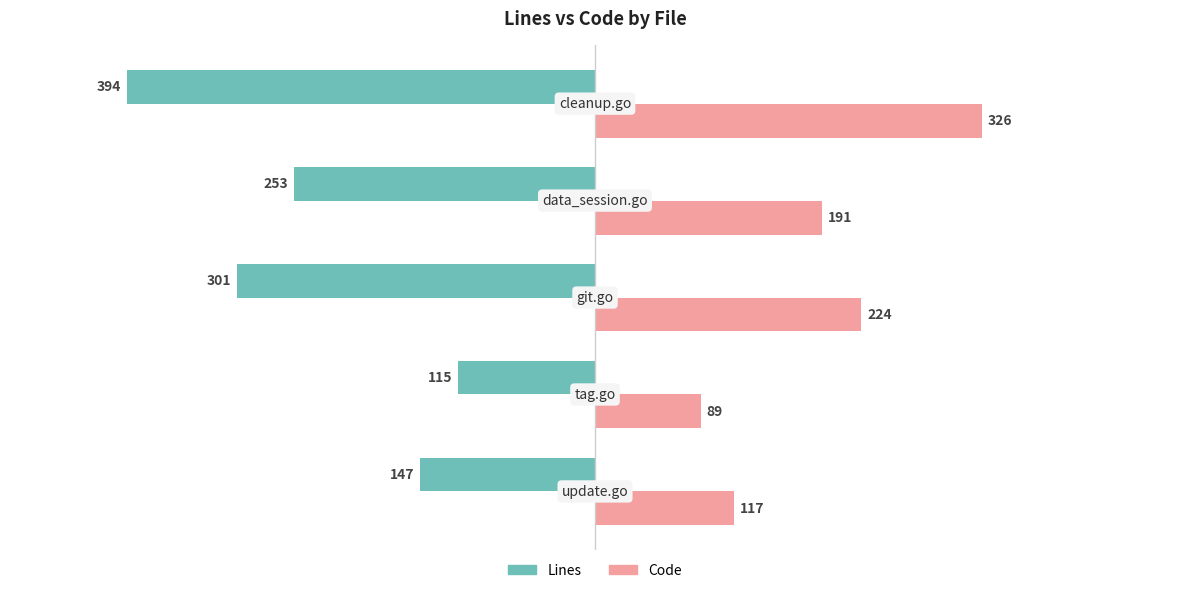

Which series has the largest total across all categories?

Code